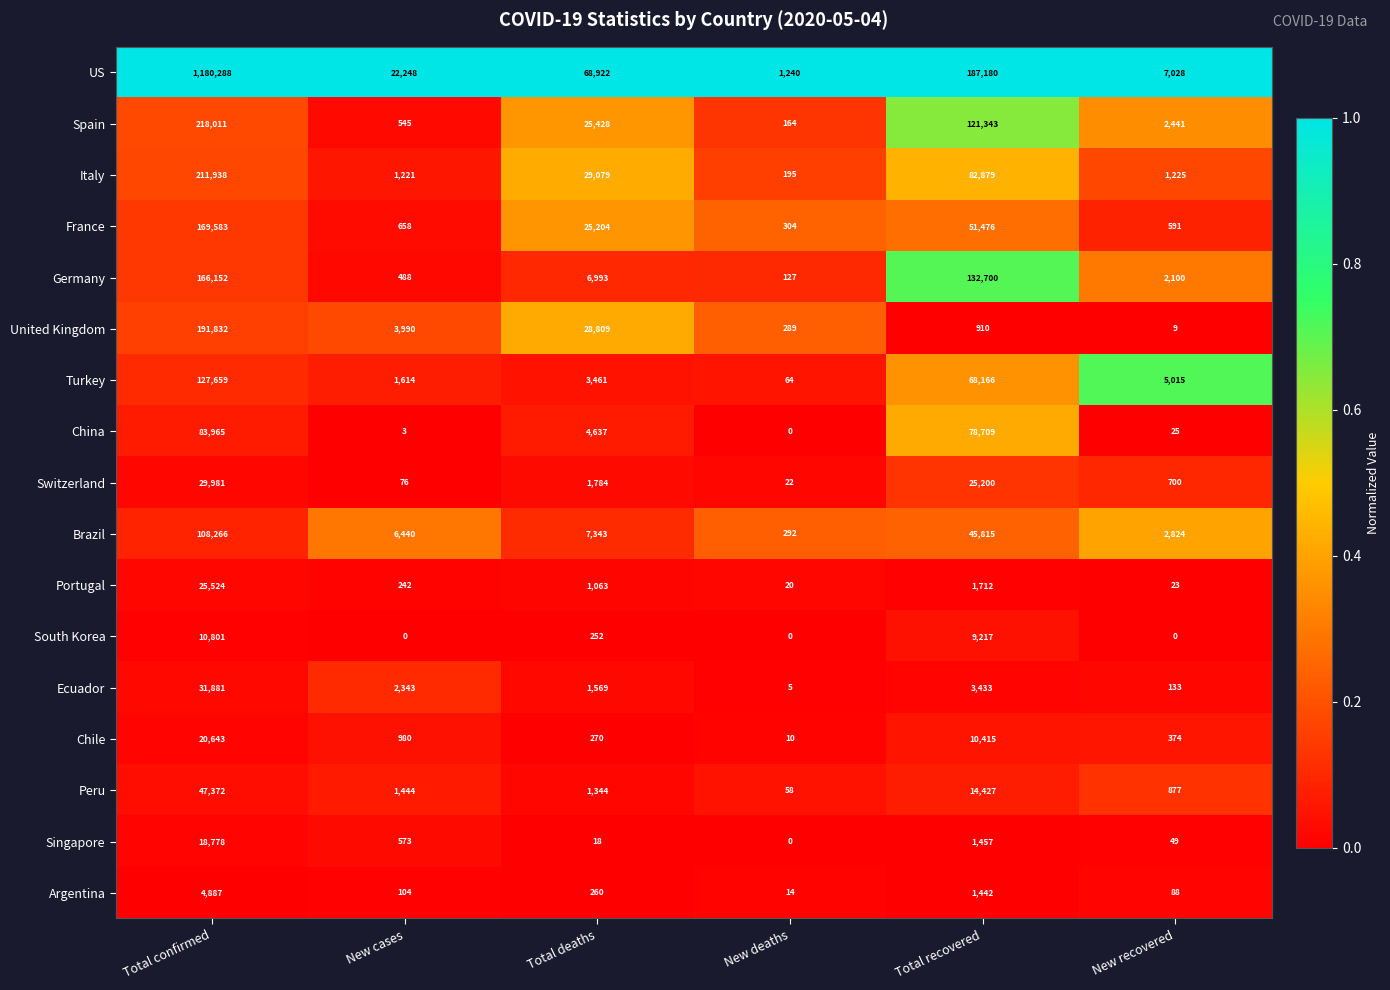

Is it true that Brazil equals 462 at New deaths?

False